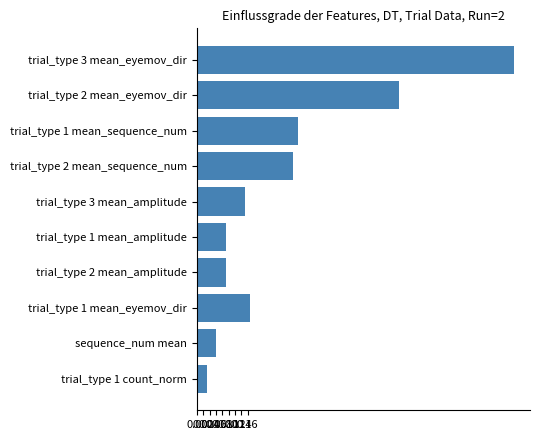

What is the change in value from trial_type 3 mean_eyemov_dir to trial_type 1 count_norm?

-1.0